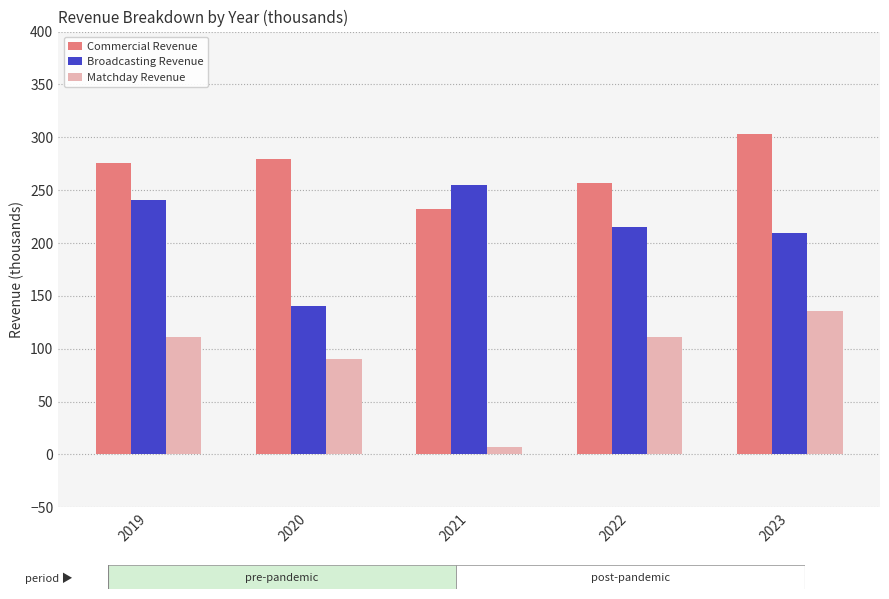

List the labels in order of Broadcasting Revenue value, largest first.

2021, 2019, 2022, 2023, 2020